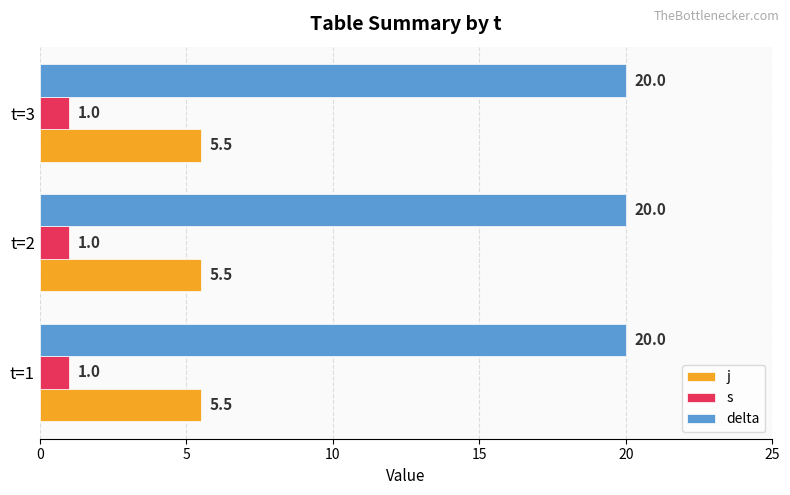

Is the value of delta at t=3 greater than the value of s at t=2?

Yes